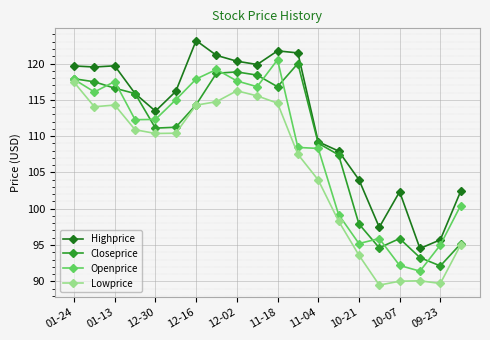

What is the average value of the Highprice series?

112.3